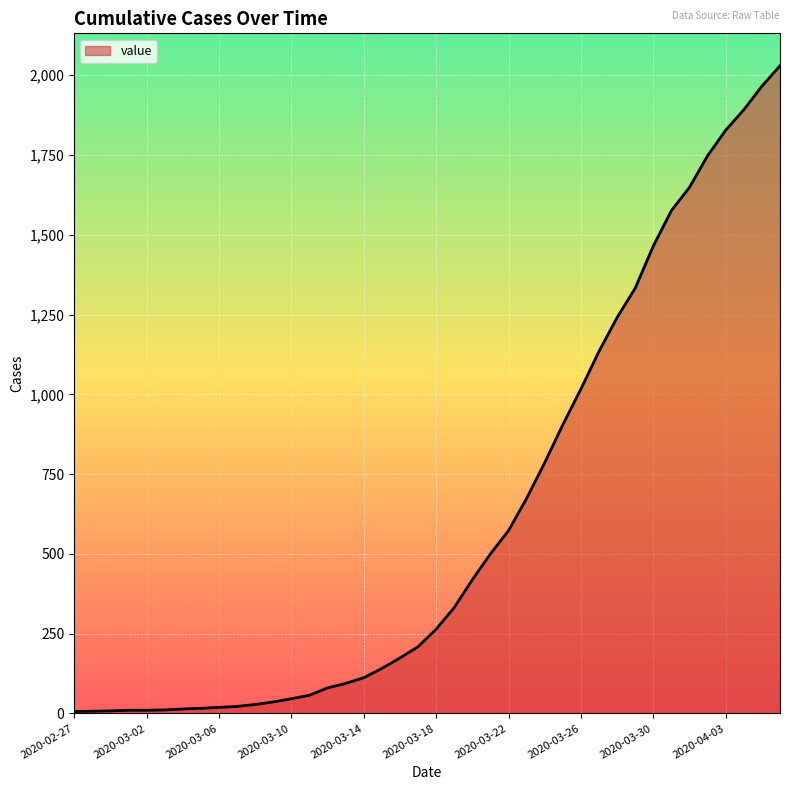

What is the maximum value shown in the chart?

2030